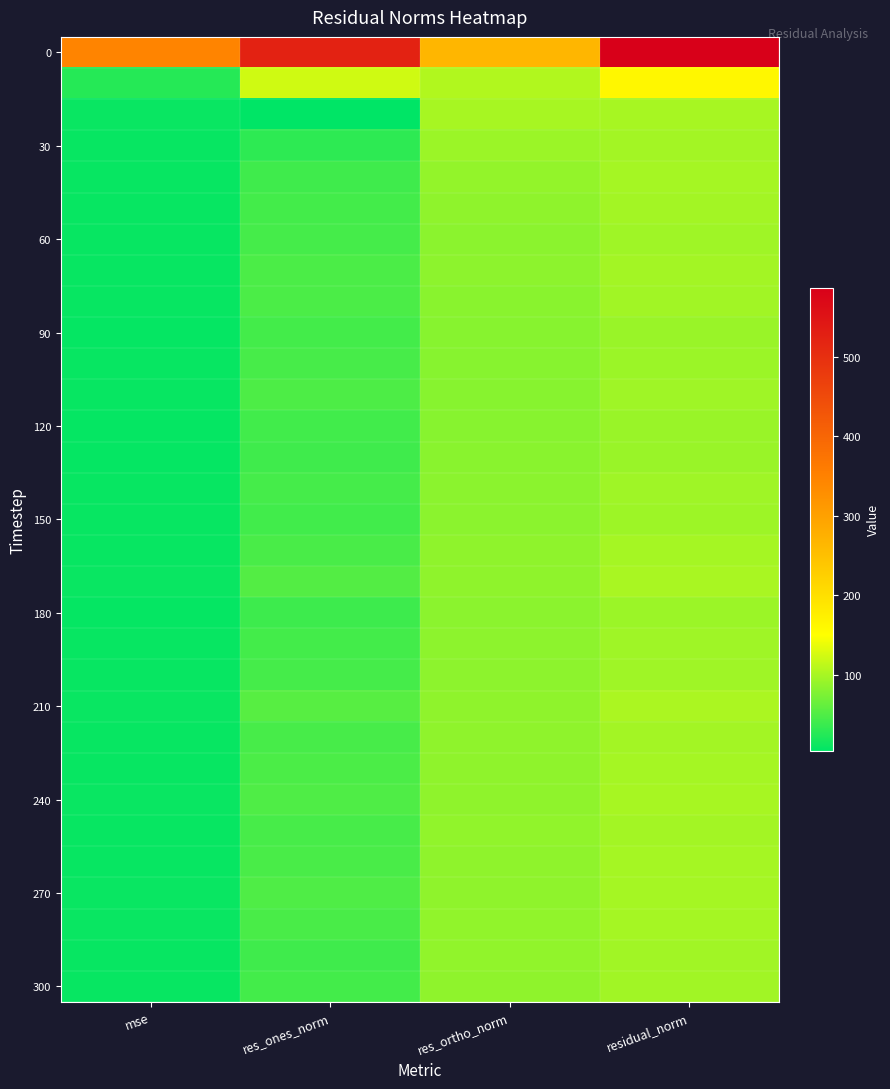

What is the greatest value displayed?

587.0